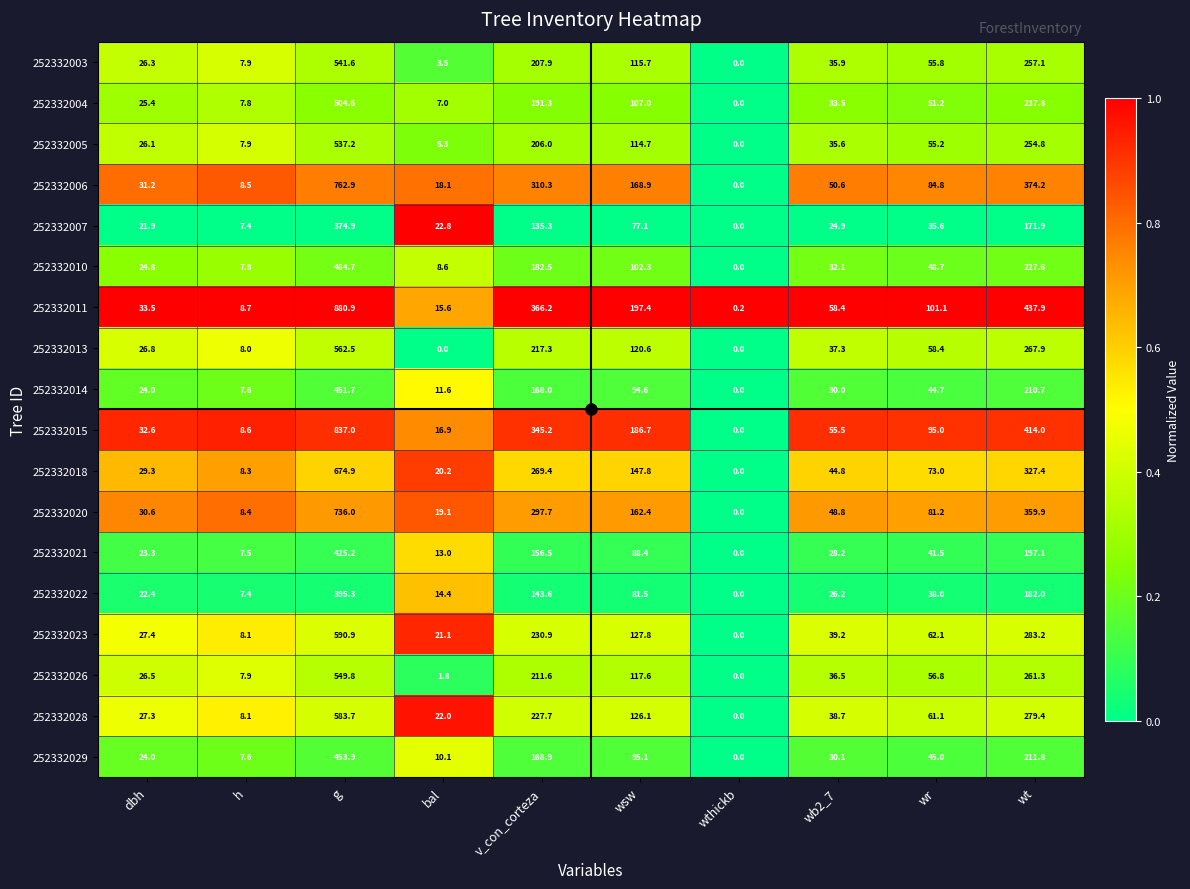

What is the difference between the highest and lowest values at wb2_7?

33.5